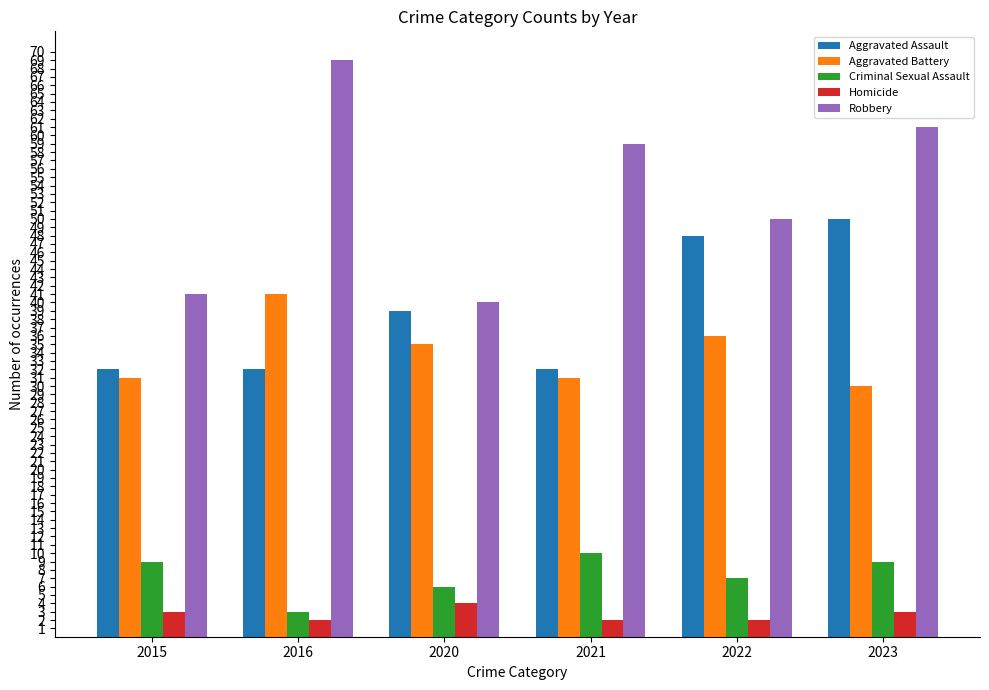

Which series has the widest spread of values?

Robbery